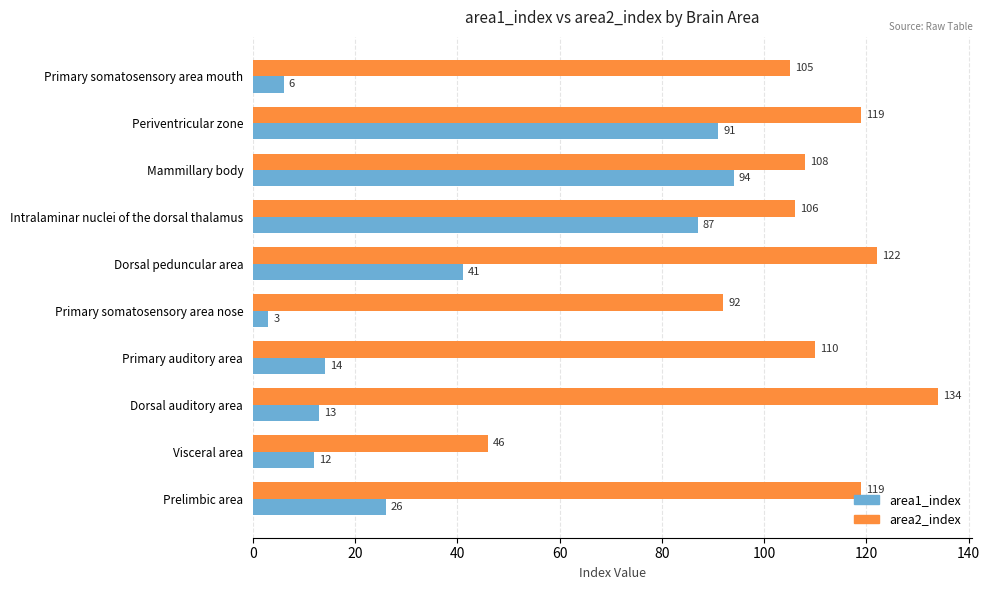

What is the spread (max minus min) of values at Primary auditory area?

96